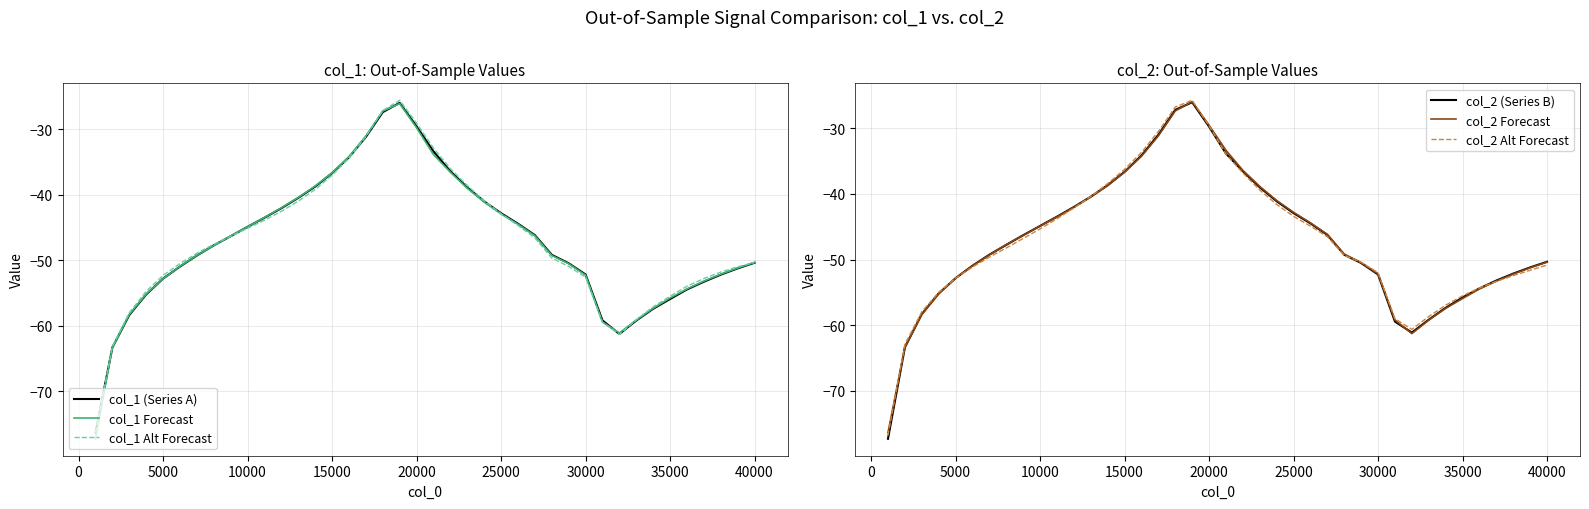

How many lines are shown in the chart?

6